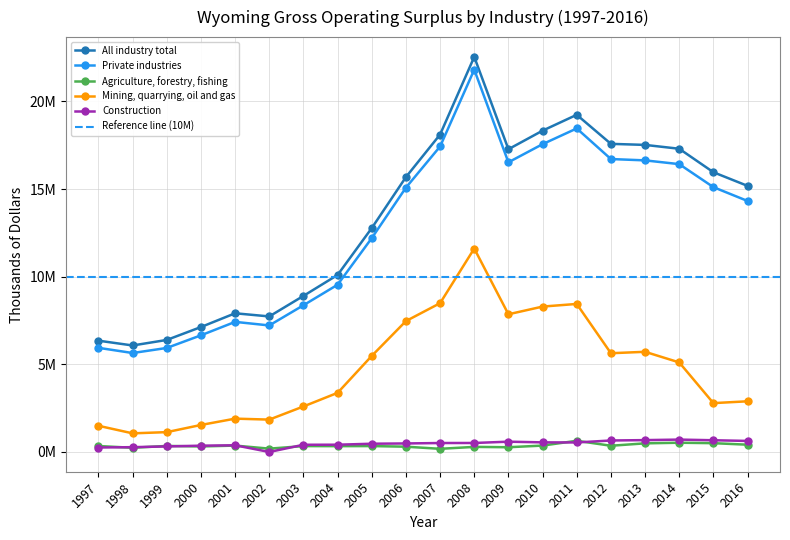

What is the highest value of the All industry total series?

22546016